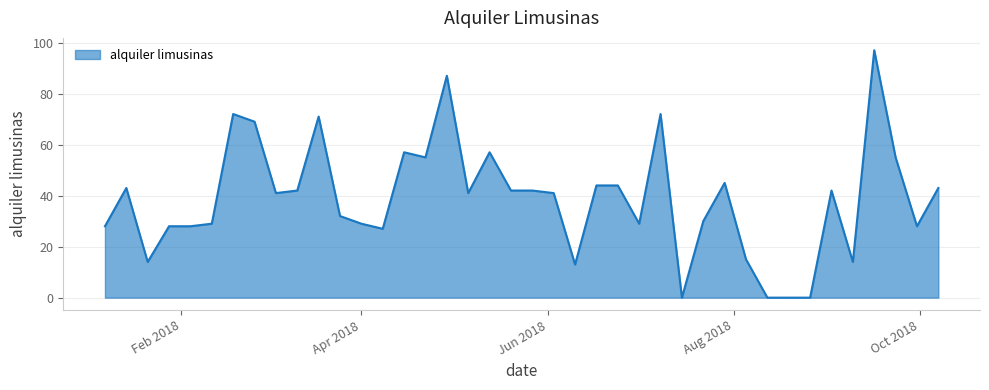

What is the difference between the maximum and minimum values?

97